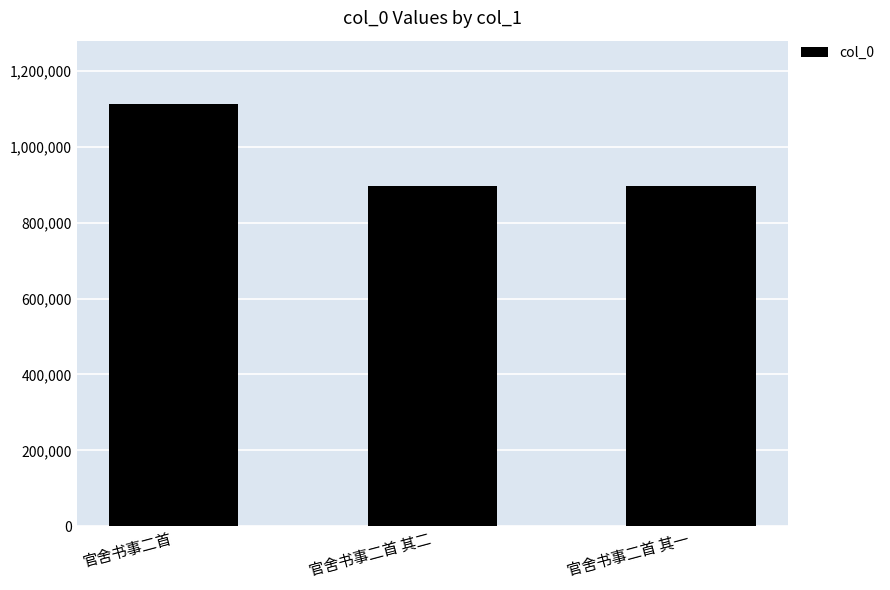

The chart shows a value of 895160 at 官舍书事二首 其一. True or false?

True